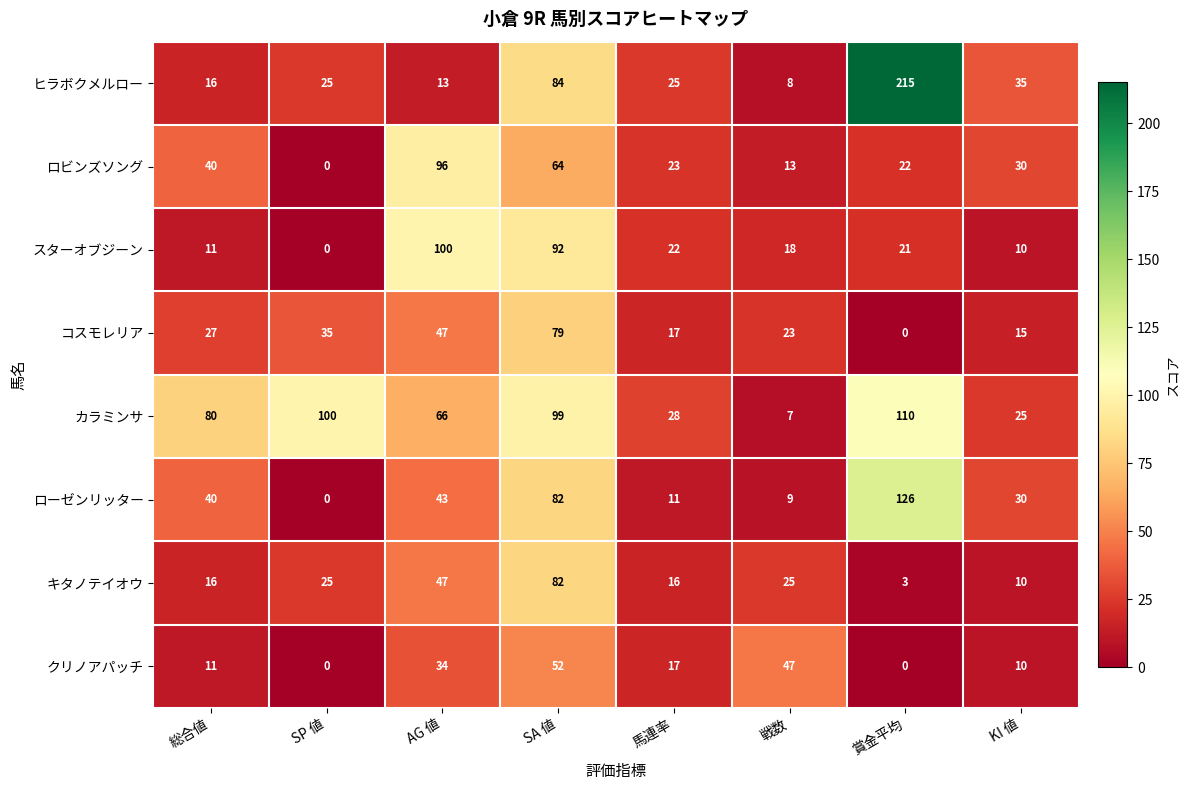

The value of スターオブジーン at AG 値 is 100. True or false?

True